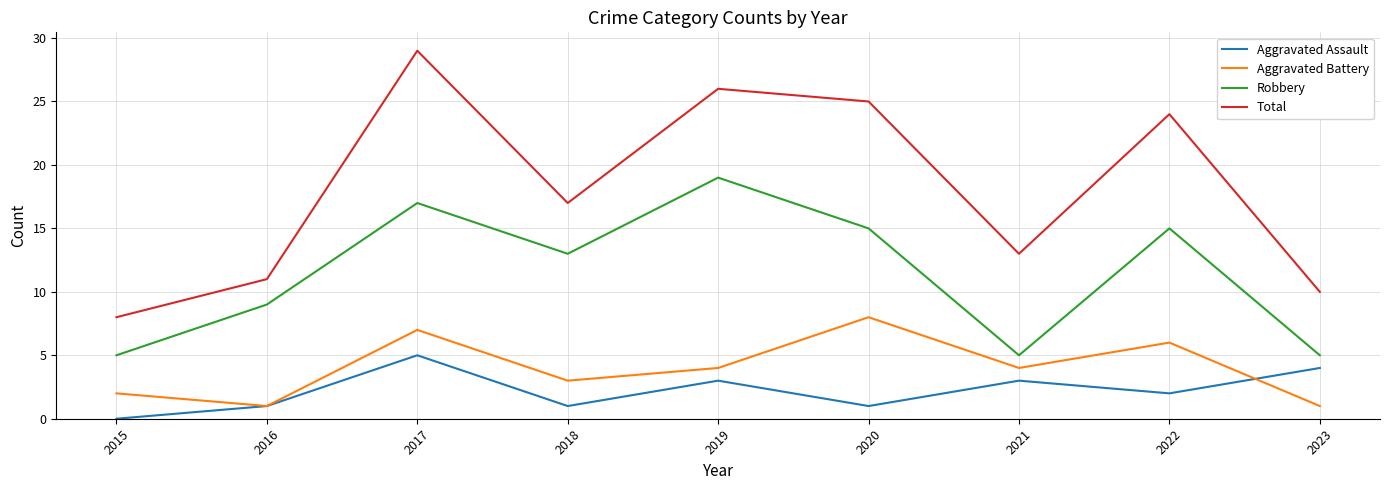

Between 2016 and 2017, which series saw the biggest shift?

Total